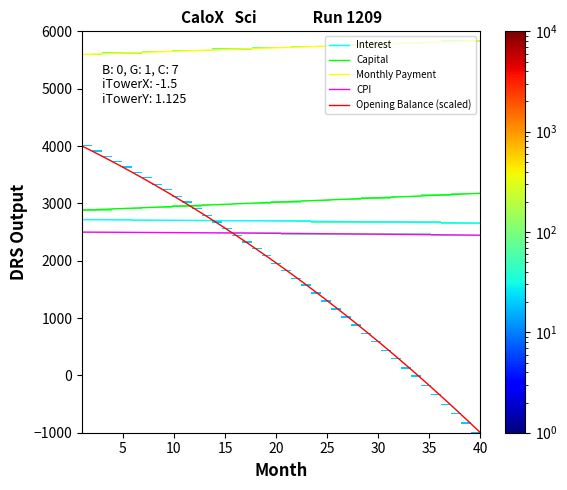

True or false: Capital and Interest intersect in this chart.

False